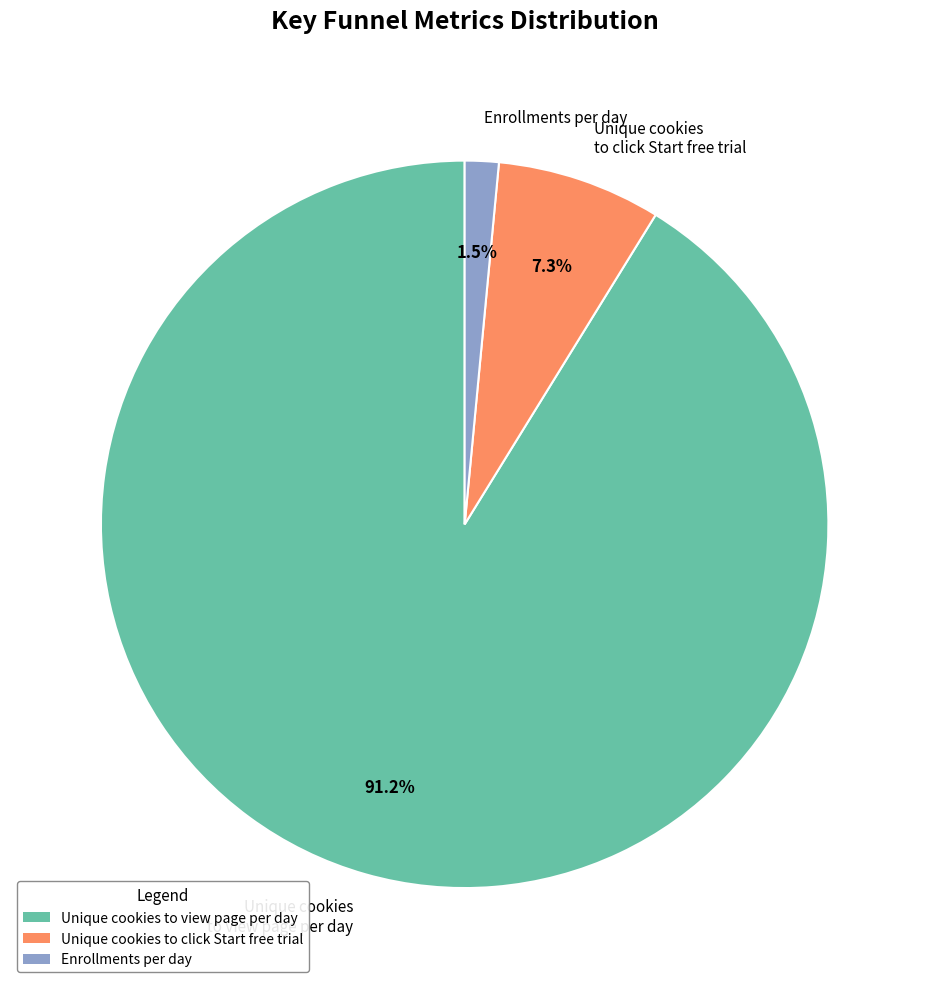

How many segments does this pie chart have?

3